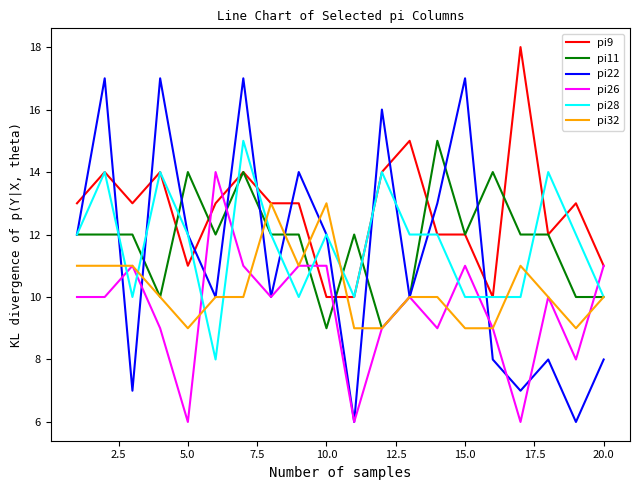

What is the minimum value shown in the chart?

6